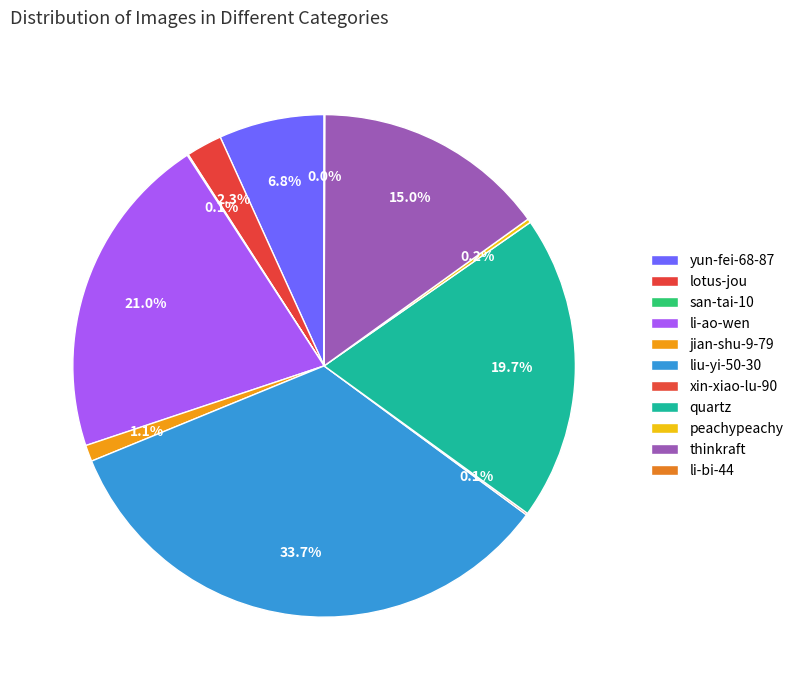

The liu-yi-50-30 slice represents 20% of the pie. True or false?

False